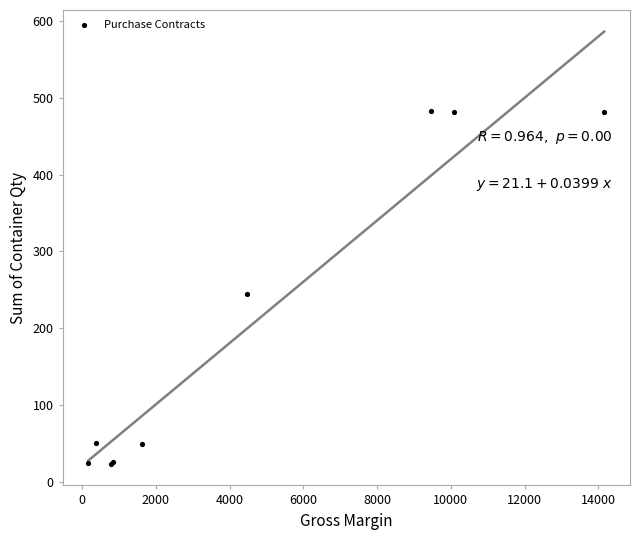

What Y value in the scatter plot is closest to 253?

244.3